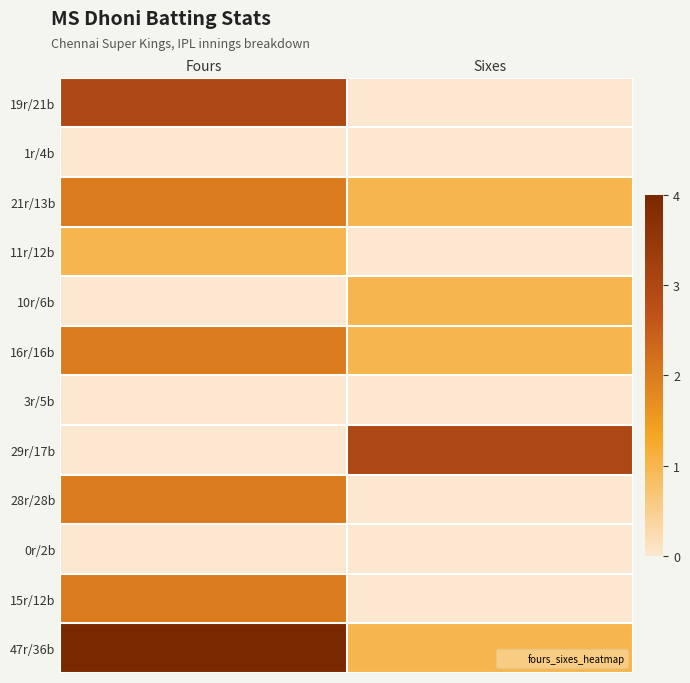

Which has a higher value, Sixes or Fours?

Fours